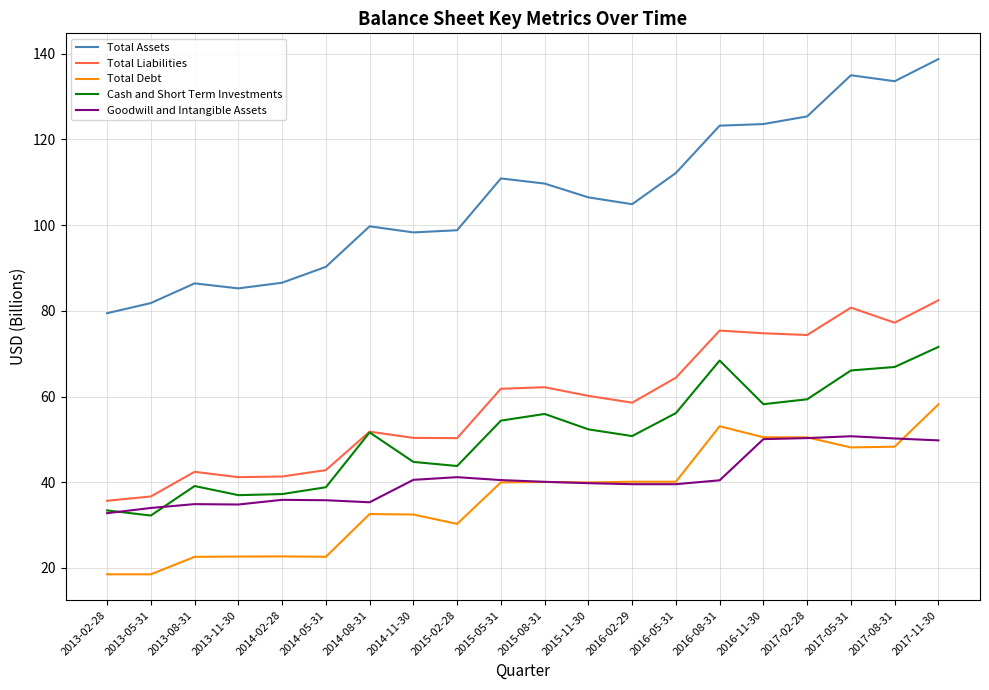

Rank the series by their maximum value, from lowest to highest.

Goodwill and Intangible Assets, Total Debt, Cash and Short Term Investments, Total Liabilities, Total Assets